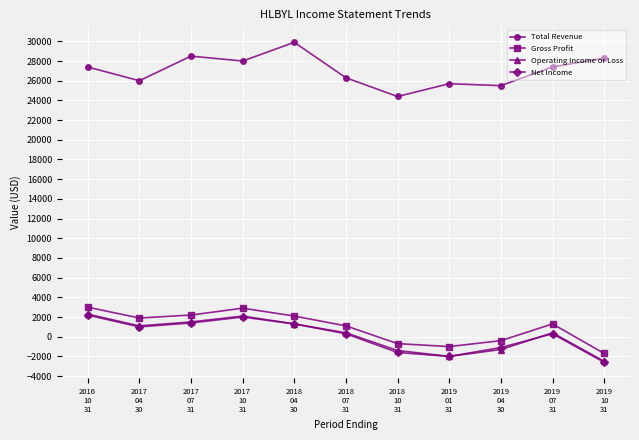

True or false: Gross Profit and Operating Income or Loss intersect in this chart.

False